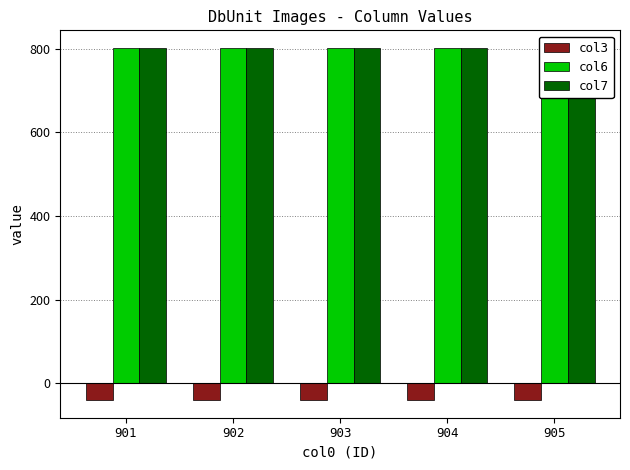

Between 904 and 905, which series saw the biggest shift?

col3